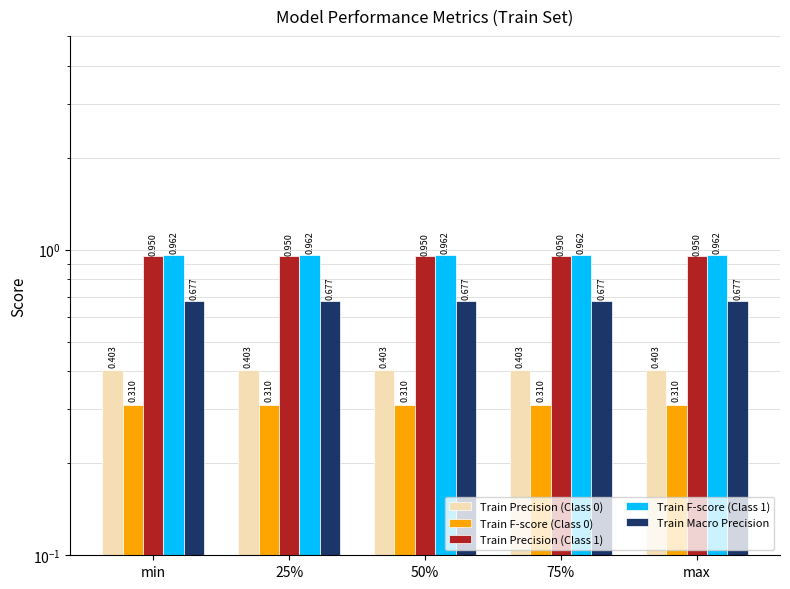

What is the greatest value displayed?

1.0